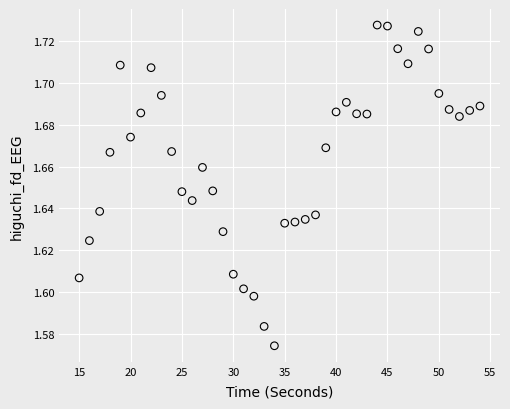

What is the range of X values (max minus min)?

39.0